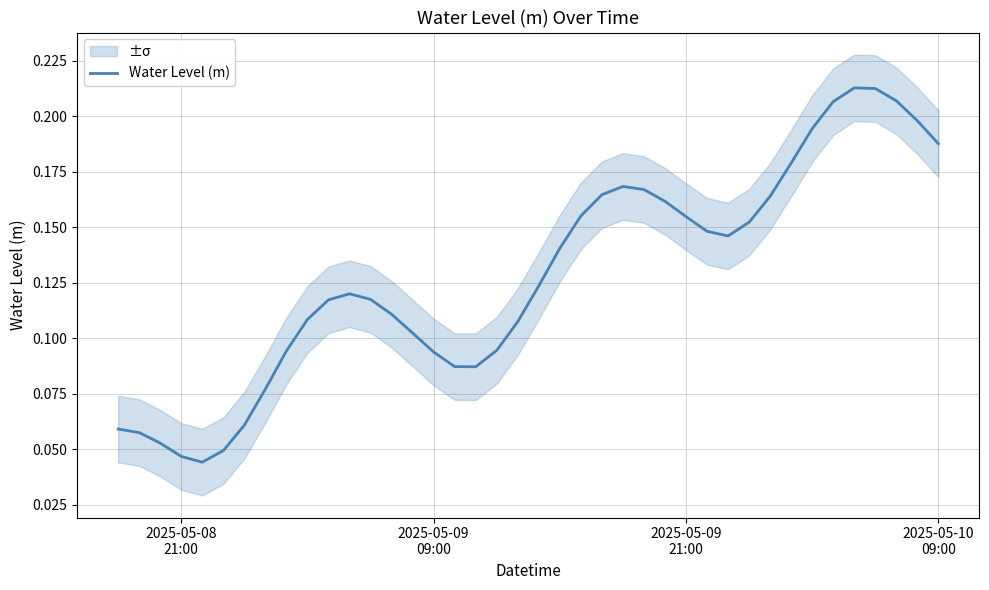

Reading right to left, transcribe all the data shown in this chart.

0.2	0.2	0.2	0.2	0.2	0.2	0.2	0.2	0.2	0.2	0.1	0.1	0.2	0.2	0.2	0.2	0.2	0.2	0.1	0.1	0.1	0.1	0.1	0.1	0.1	0.1	0.1	0.1	0.1	0.1	0.1	0.1	0.1	0.1	0.0	0.0	0.0	0.1	0.1	0.1